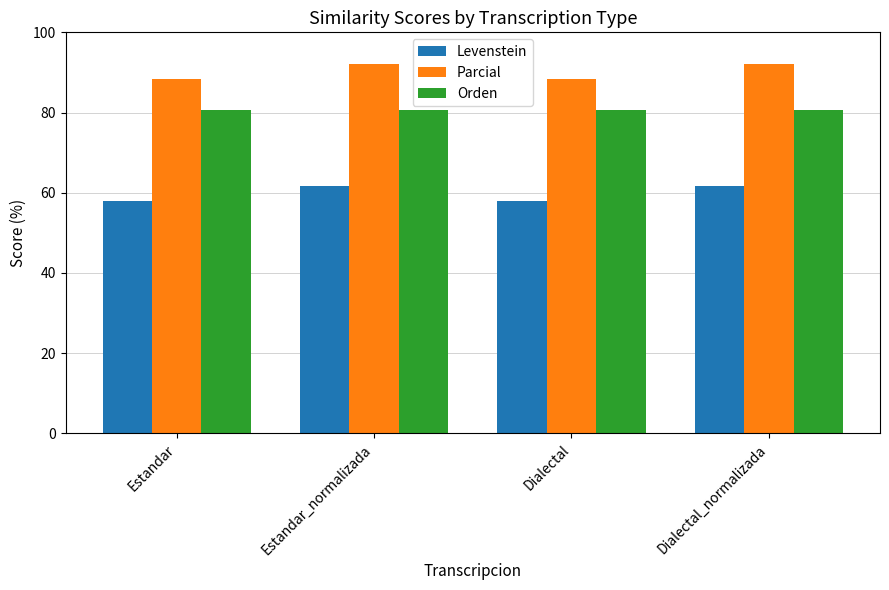

Is it true that Parcial equals 132.2 at Estandar?

False